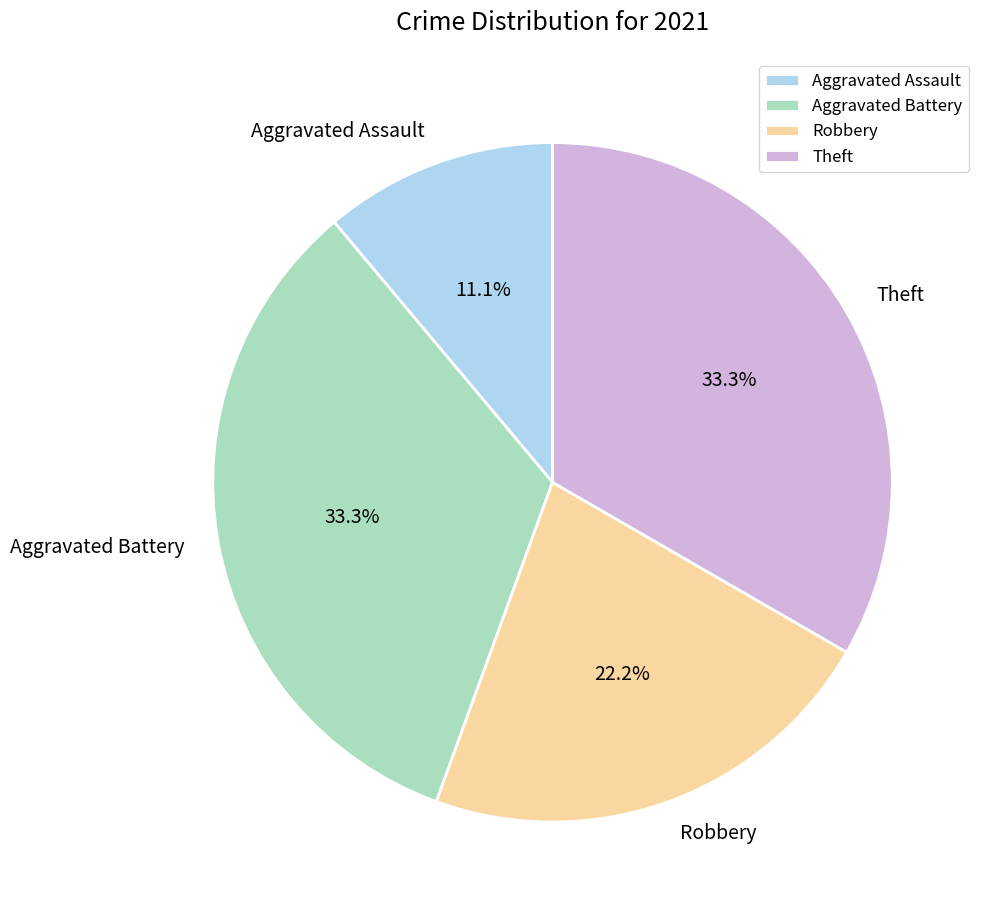

Is Theft the majority of the pie?

No